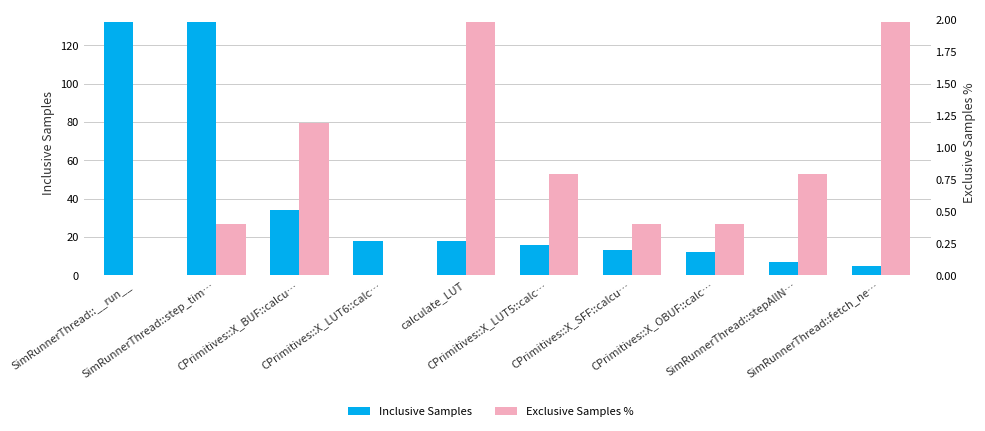

What is the label of the 6th bar from the left?

CPrimitives::X_LUT5::calc…